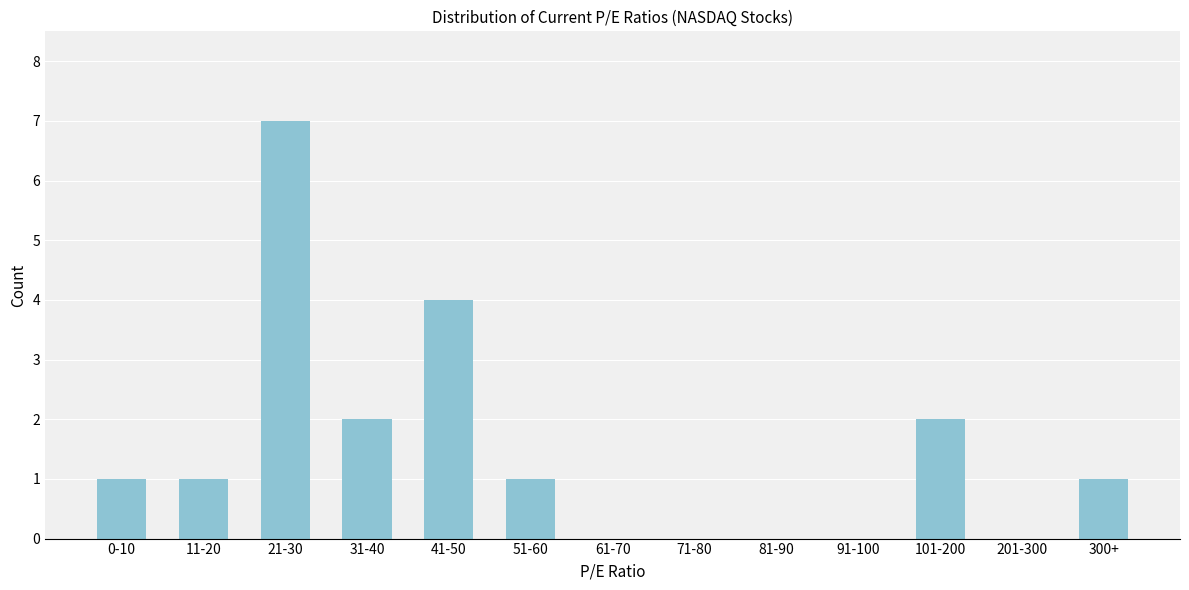

Reading right to left, list all the values displayed in this chart.

300+=1	201-300=0	101-200=2	91-100=0	81-90=0	71-80=0	61-70=0	51-60=1	41-50=4	31-40=2	21-30=7	11-20=1	0-10=1